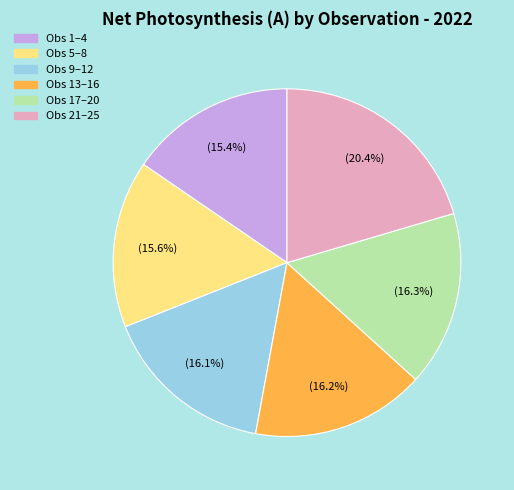

What is the largest slice in the pie chart?

Obs 21–25